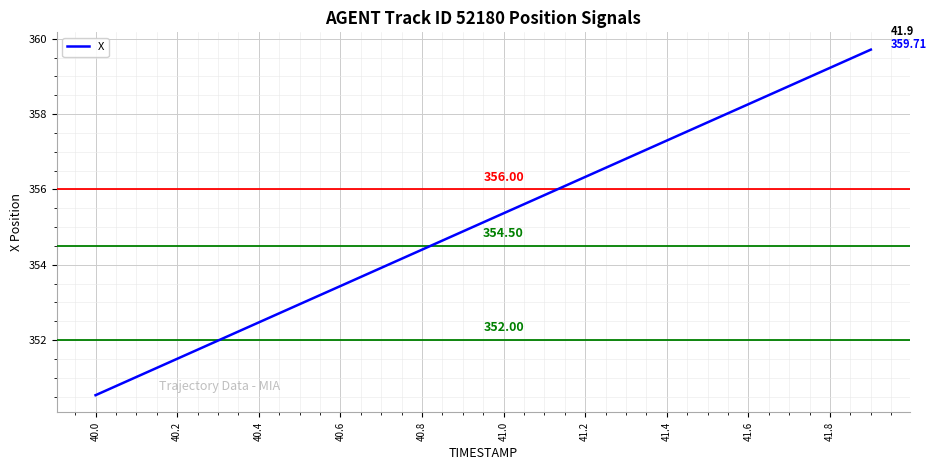

What is the difference between the maximum and minimum values?

9.2